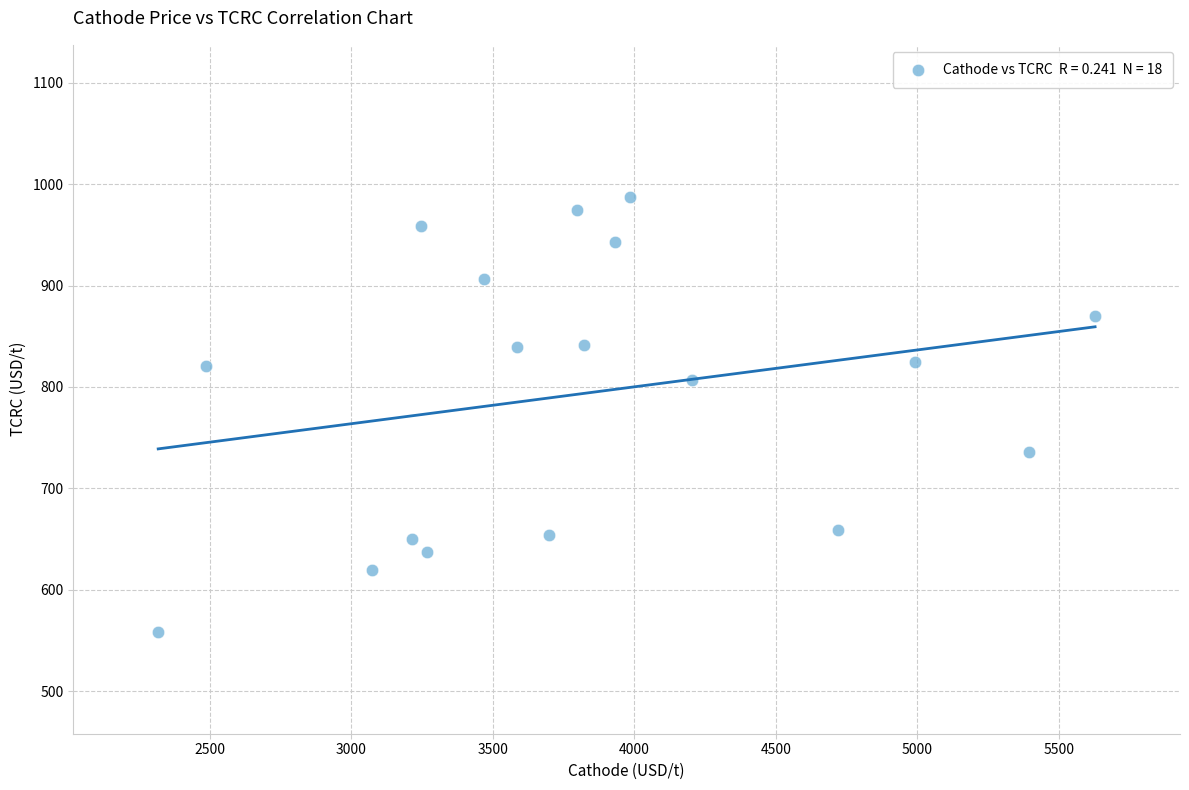

What is the range of X values (max minus min)?

3309.9